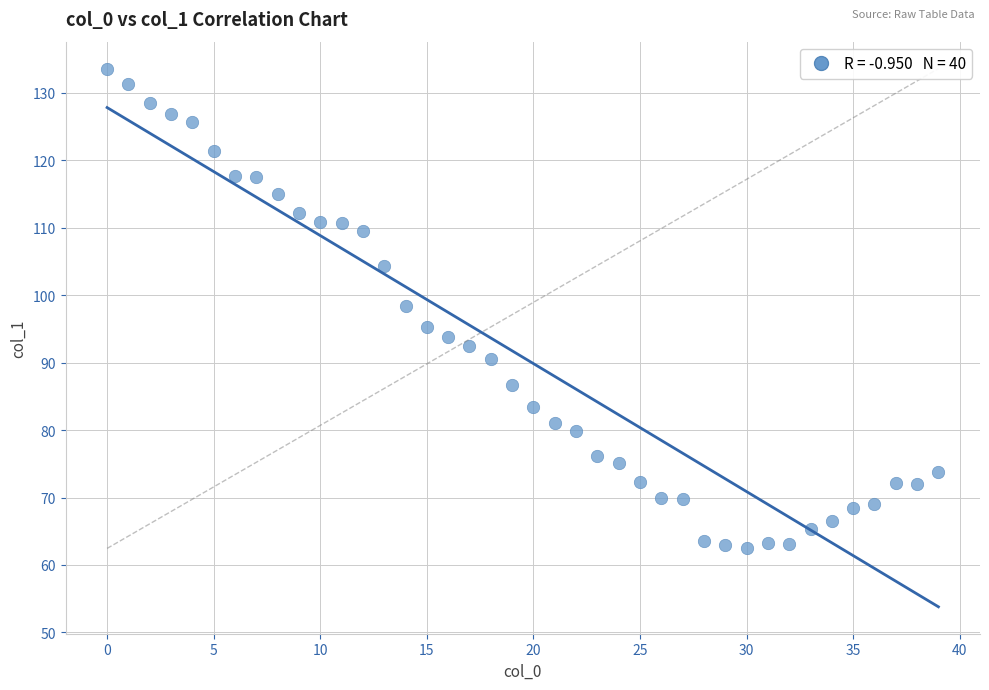

What is the range of Y values (max minus min)?

71.1